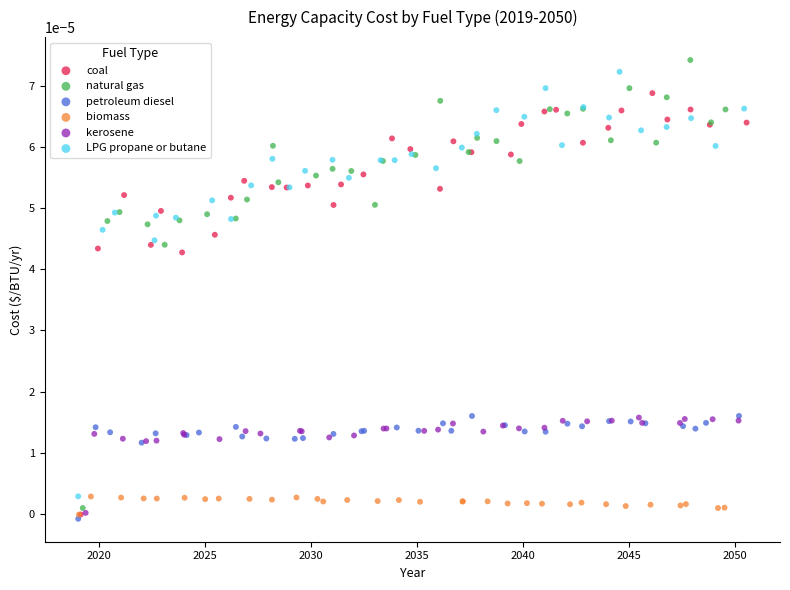

Which series has the widest spread of Y values?

natural gas